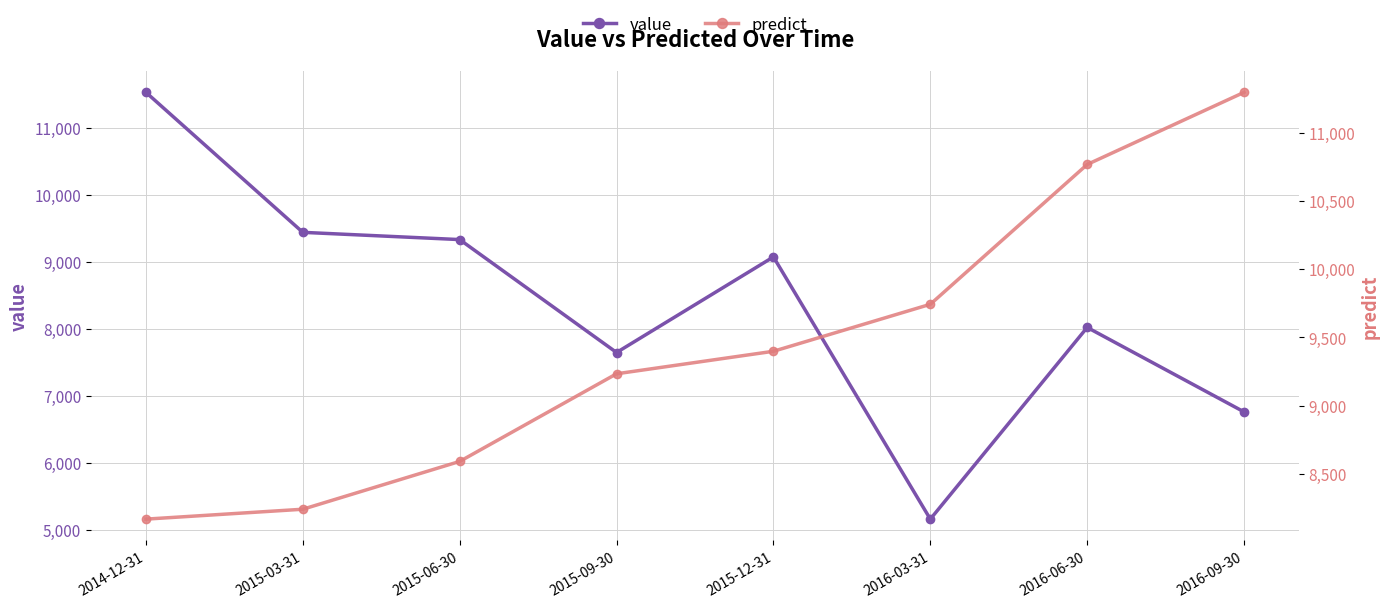

Rank the series at 2015-12-31 from lowest to highest value.

value, predict